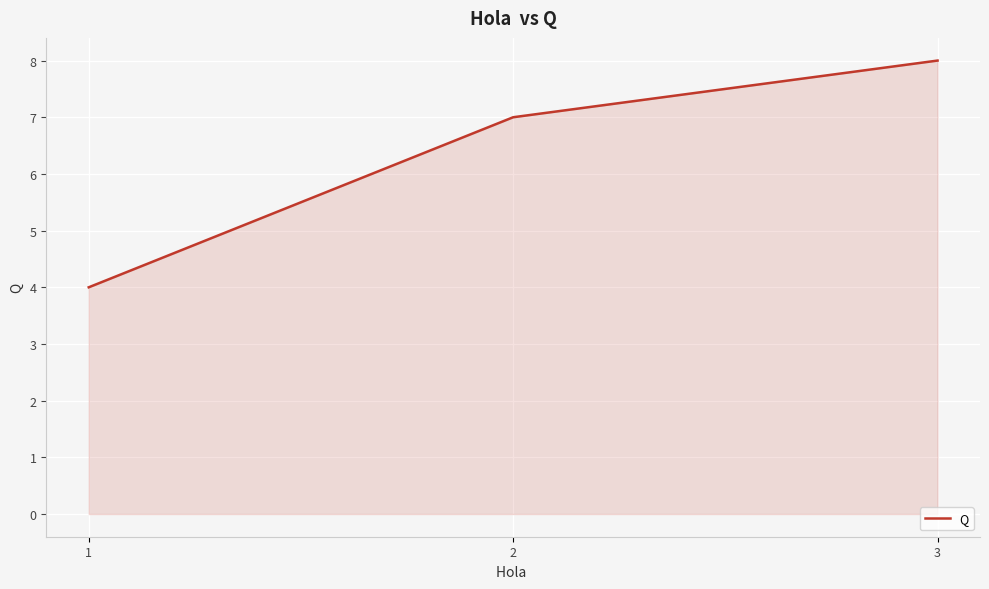

What is the difference between the values at 1 and 2?

3